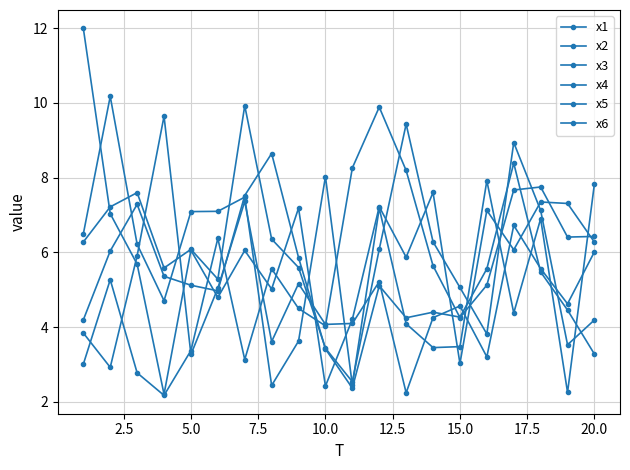

How many lines are shown in the chart?

6